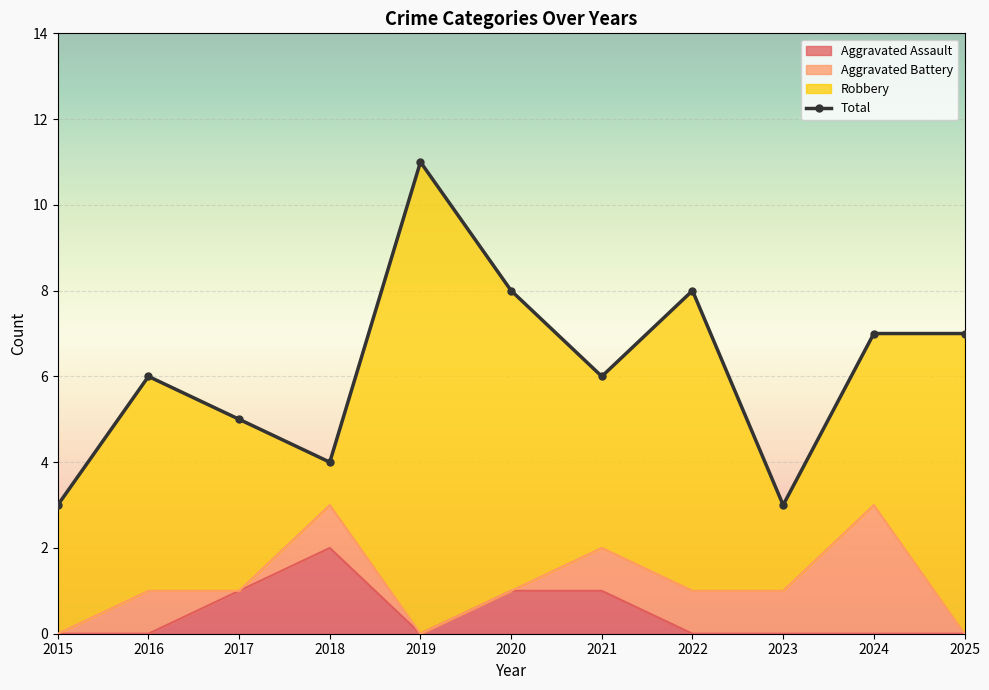

How many values are below 6?

4